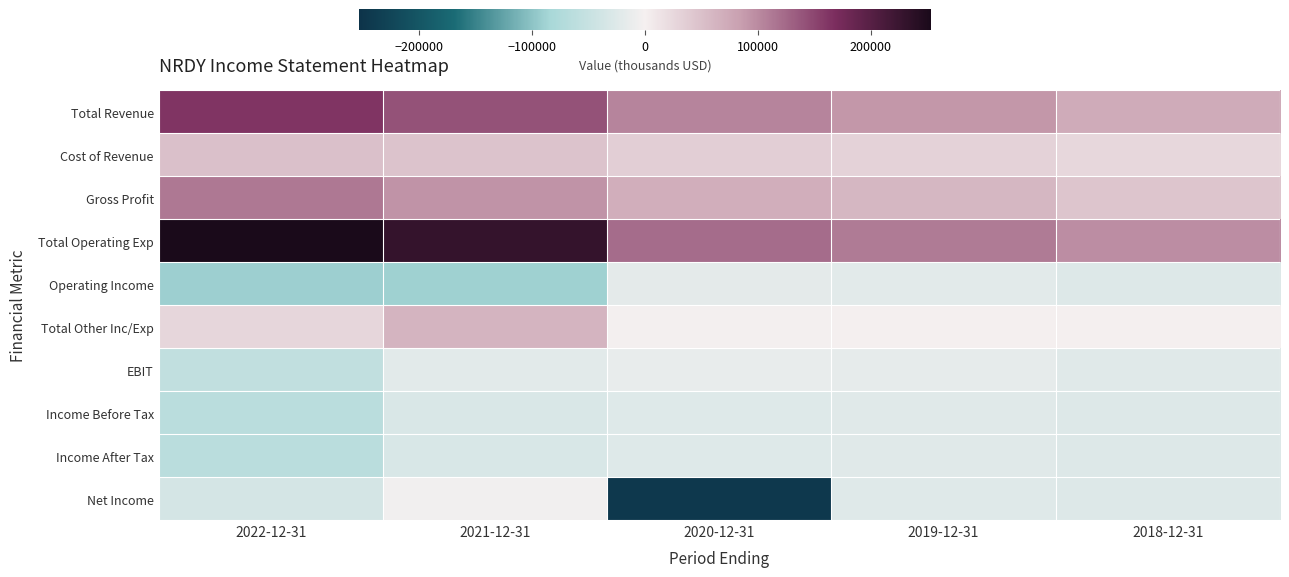

Reading right to left, list all the values displayed in this chart.

Total Revenue: 2018-12-31=72000	2019-12-31=90500	2020-12-31=104000	2021-12-31=140700	2022-12-31=162700
Cost of Revenue: 2018-12-31=26500	2019-12-31=30800	2020-12-31=34800	2021-12-31=46700	2022-12-31=49700
Gross Profit: 2018-12-31=45500	2019-12-31=59600	2020-12-31=69100	2021-12-31=94000	2022-12-31=112900
Total Operating Exp: 2018-12-31=97600	2019-12-31=111000	2020-12-31=121900	2021-12-31=230000	2022-12-31=253500
Operating Income: 2018-12-31=-25500	2019-12-31=-20500	2020-12-31=-17900	2021-12-31=-89300	2022-12-31=-90800
Total Other Inc/Exp: 2018-12-31=300	2019-12-31=200	2020-12-31=-1800	2021-12-31=62500	2022-12-31=26900
EBIT: 2018-12-31=-22700	2019-12-31=-15300	2020-12-31=-13700	2021-12-31=-20500	2022-12-31=-57400
Income Before Tax: 2018-12-31=-25400	2019-12-31=-22400	2020-12-31=-24700	2021-12-31=-30600	2022-12-31=-63900
Income After Tax: 2018-12-31=-25400	2019-12-31=-22400	2020-12-31=-24700	2021-12-31=-30700	2022-12-31=-63900
Net Income: 2018-12-31=-26000	2019-12-31=-23000	2020-12-31=-244500	2021-12-31=-3800	2022-12-31=-35400